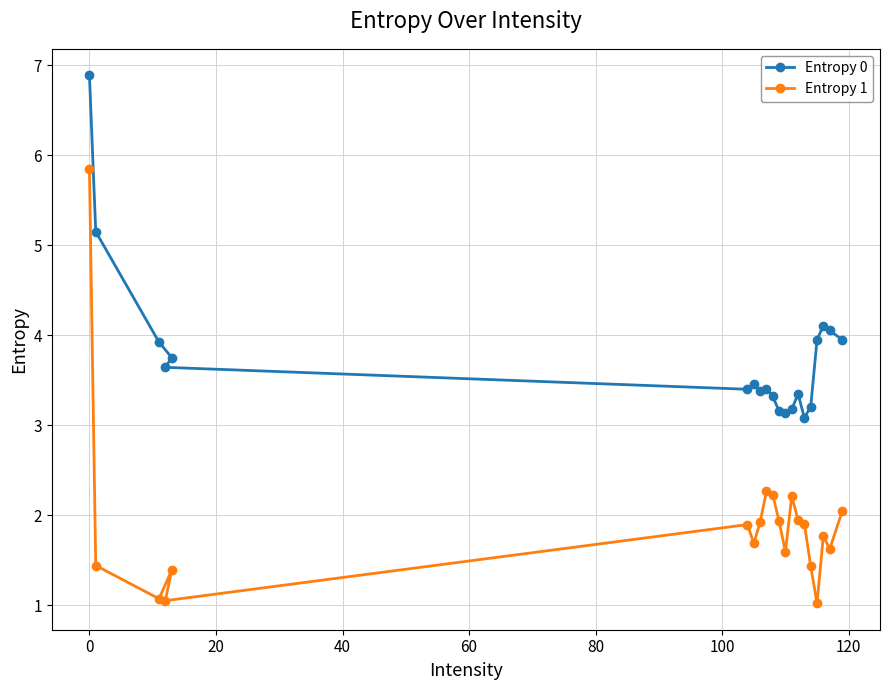

Rank the series by their average value, from highest to lowest.

Entropy 0, Entropy 1